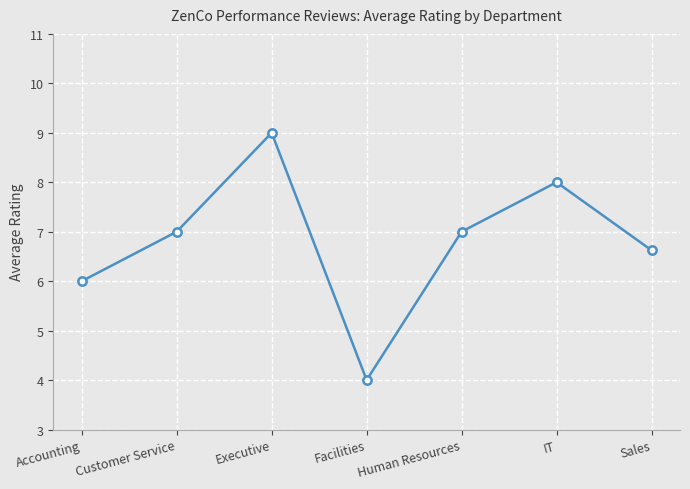

How many distinct data groups are displayed?

1